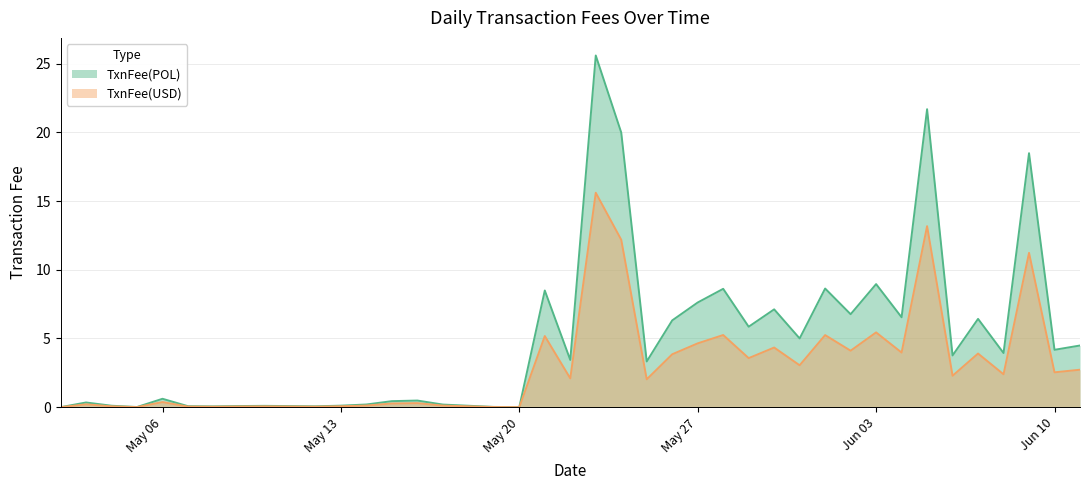

What is the average value of the TxnFee(POL) series?

5.0